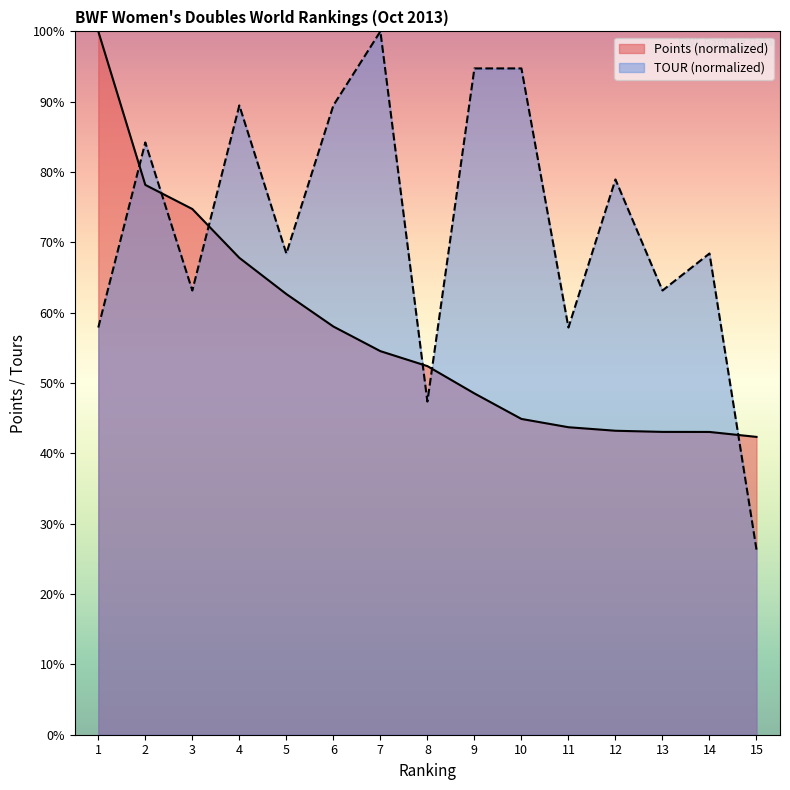

Rank the series at 1 from highest to lowest value.

Points (normalized), TOUR (normalized)